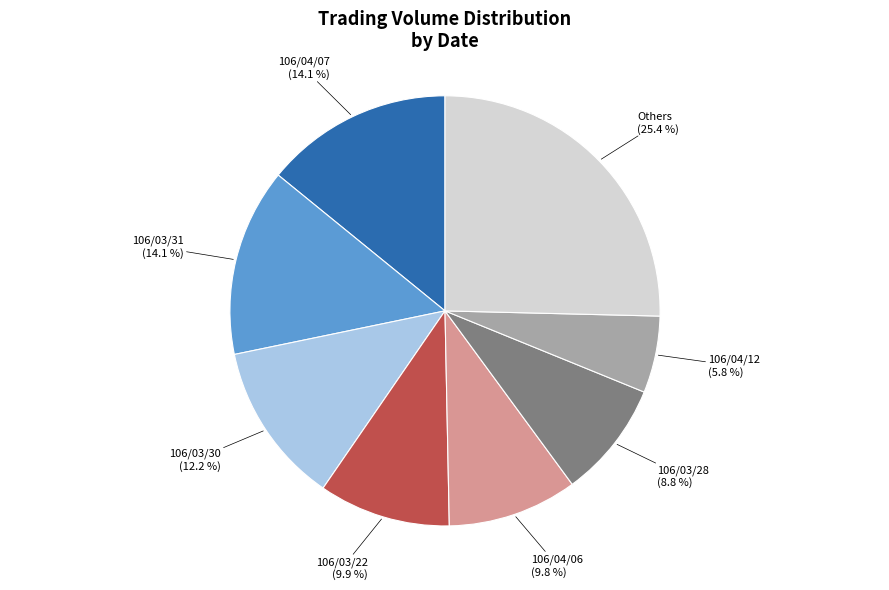

Does any single category account for the majority?

No